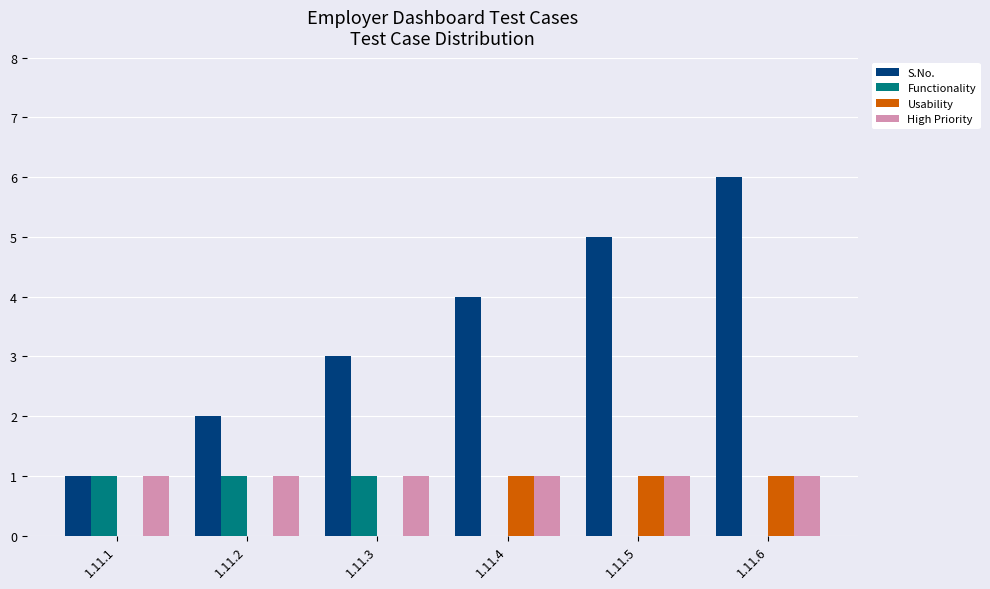

How many Usability values are between 0 and 1?

6